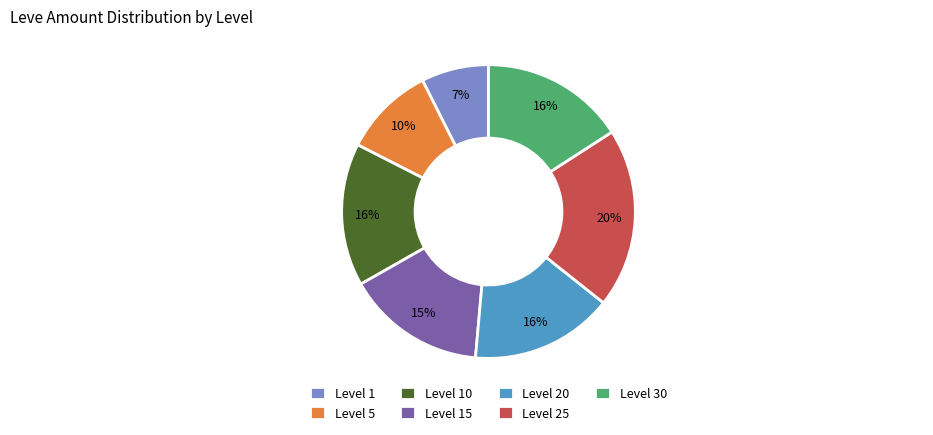

True or false: Level 10 accounts for 1% of the total.

False